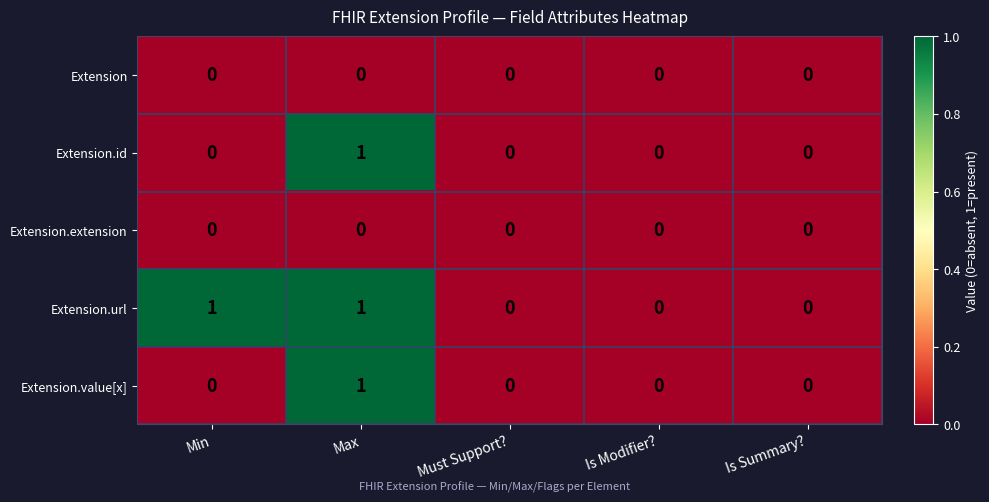

At which category is the sum across all series the highest?

Max